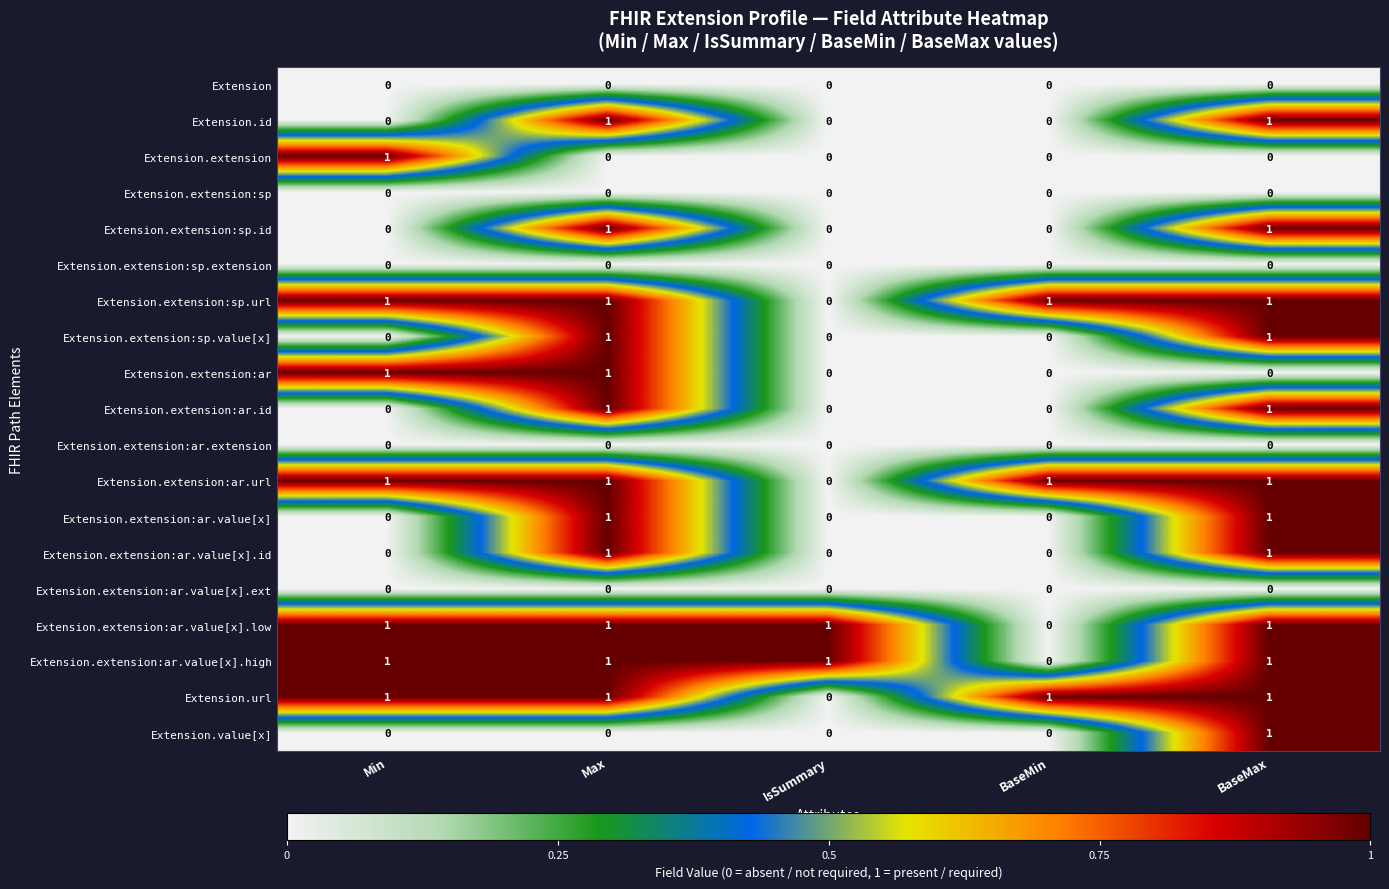

What is the difference between the highest and lowest values at Max?

1